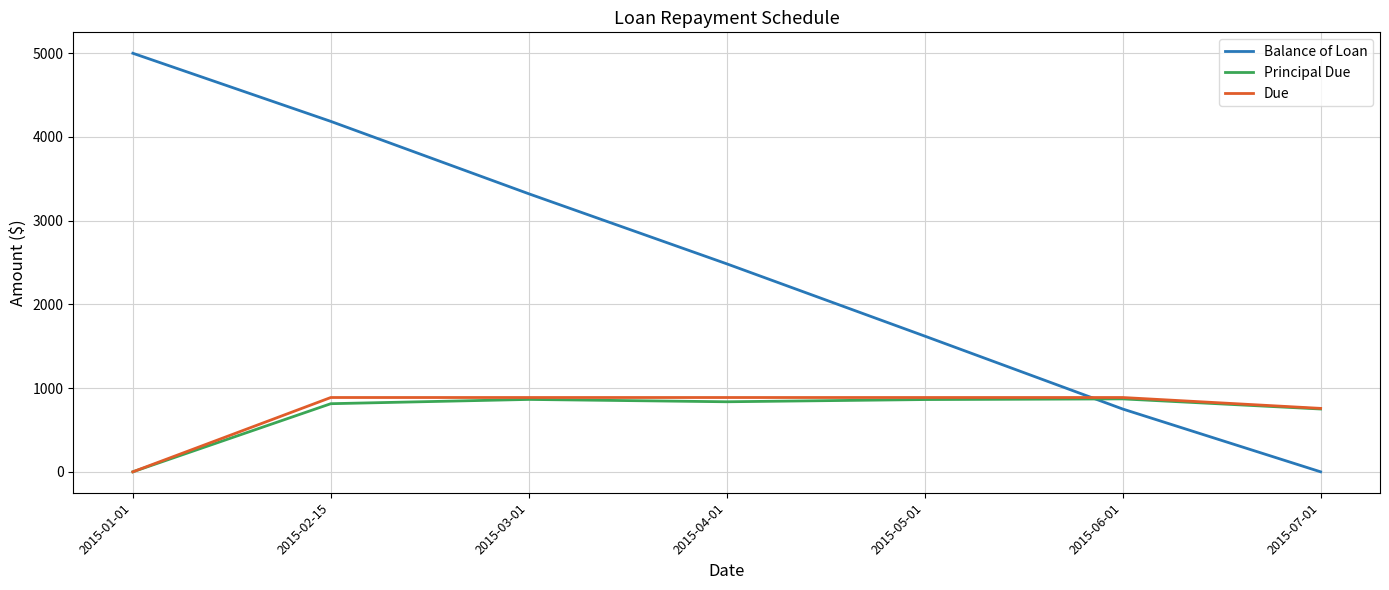

What is the total value across all series at 2015-03-01?

5074.0